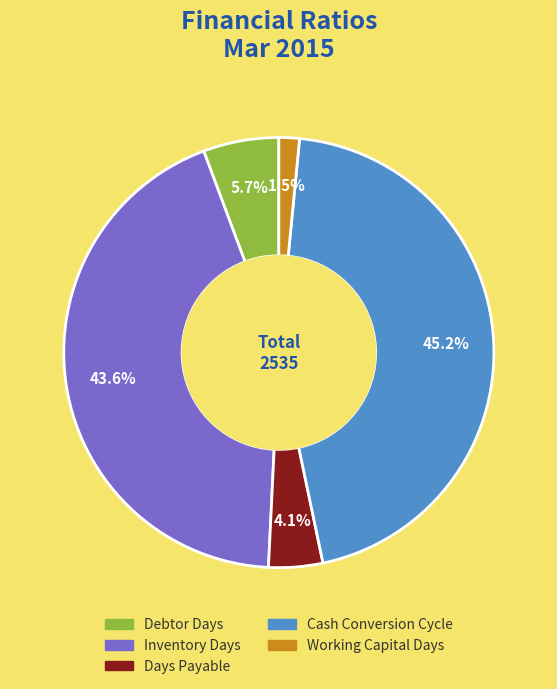

Is it true that Debtor Days is 6% of the pie?

True